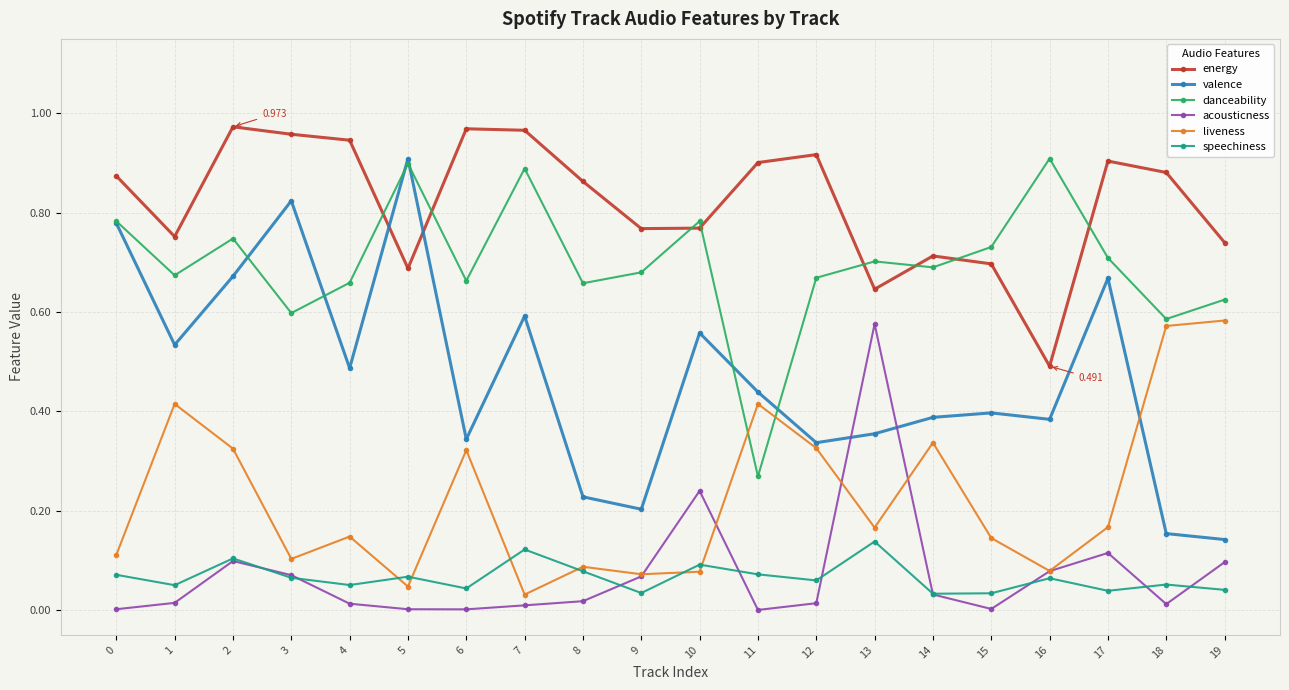

Is the value of energy at 5 greater than the value of acousticness at 17?

Yes